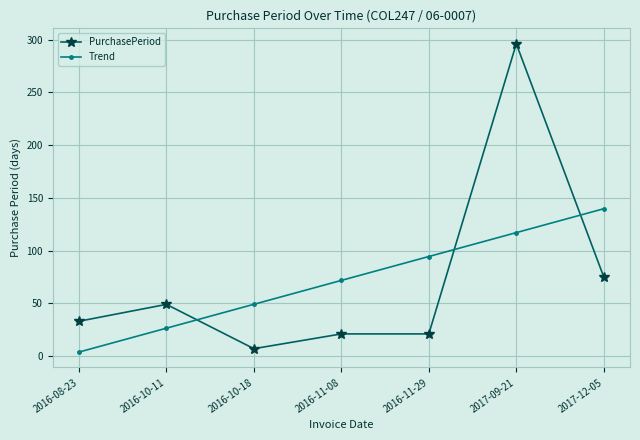

True or false: PurchasePeriod has a value of 7.0 at 2016-10-18.

True